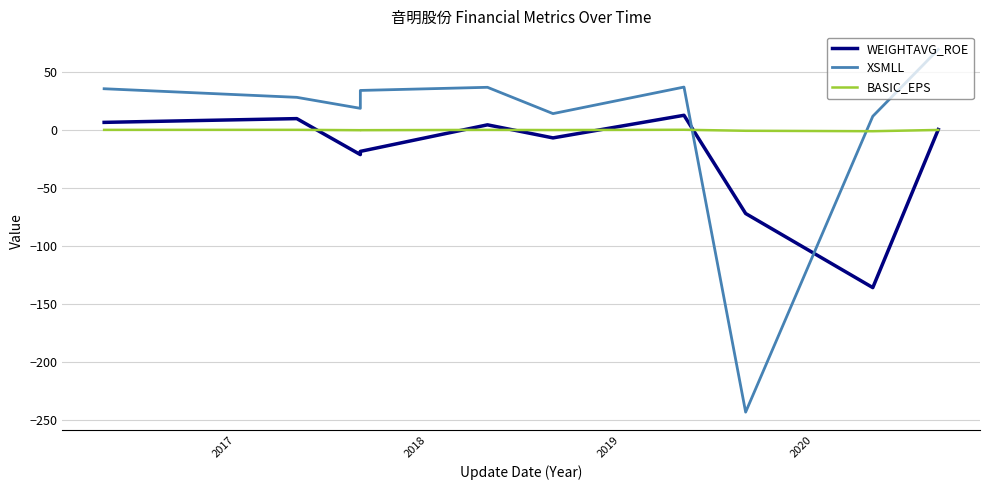

List the series in order of their overall mean, lowest first.

WEIGHTAVG_ROE, BASIC_EPS, XSMLL